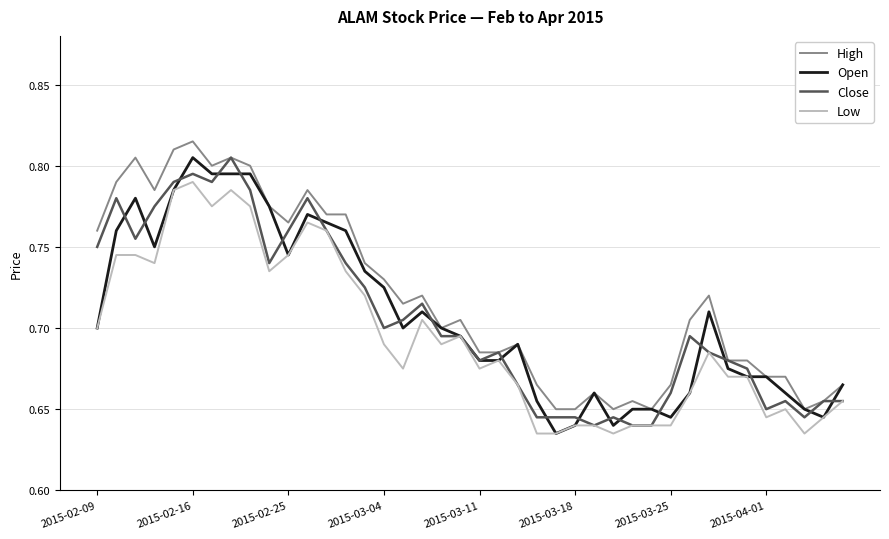

True or false: Low and High intersect in this chart.

False